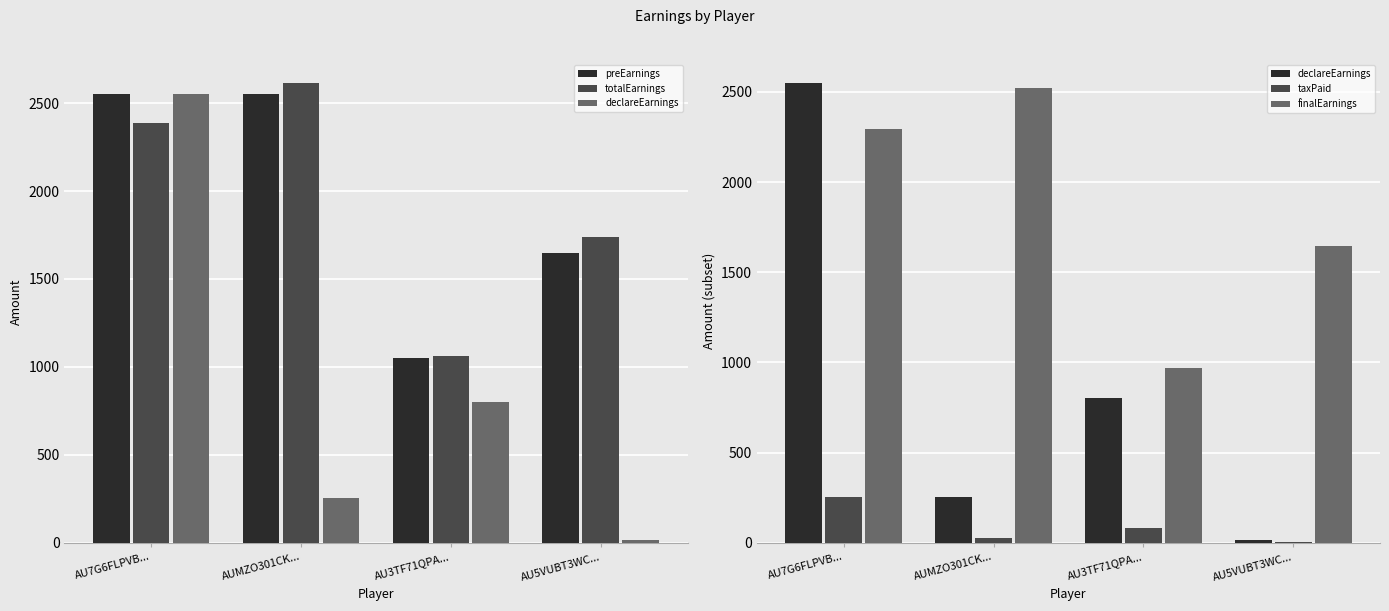

Where is preEarnings nearest to the value 1800?

AU5VUBT3WC...